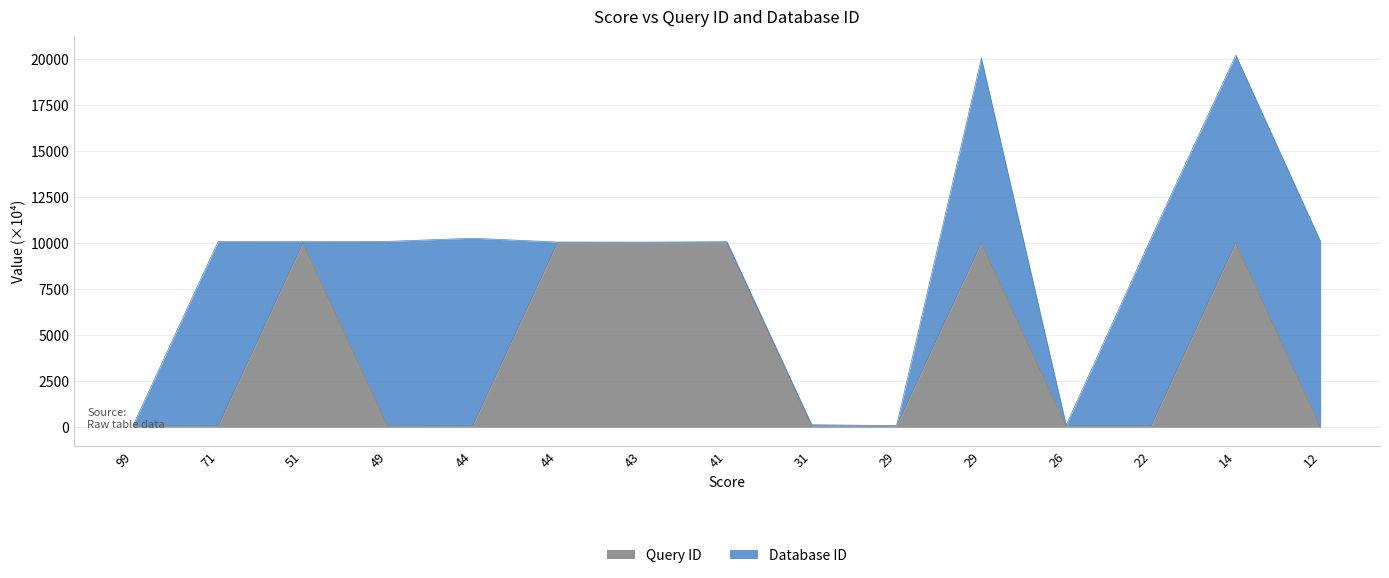

Where is the first local maximum?

51